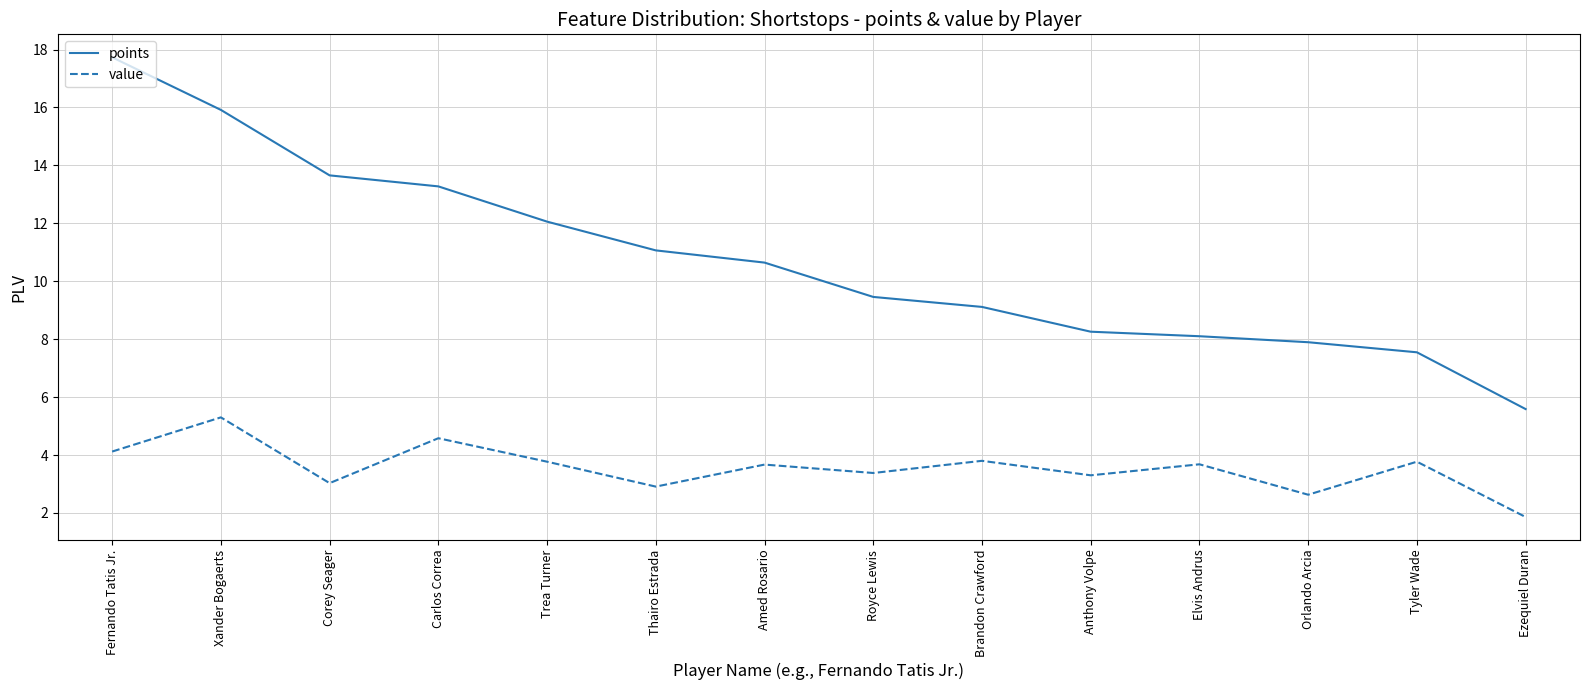

What are all the series names shown in the legend?

points, value